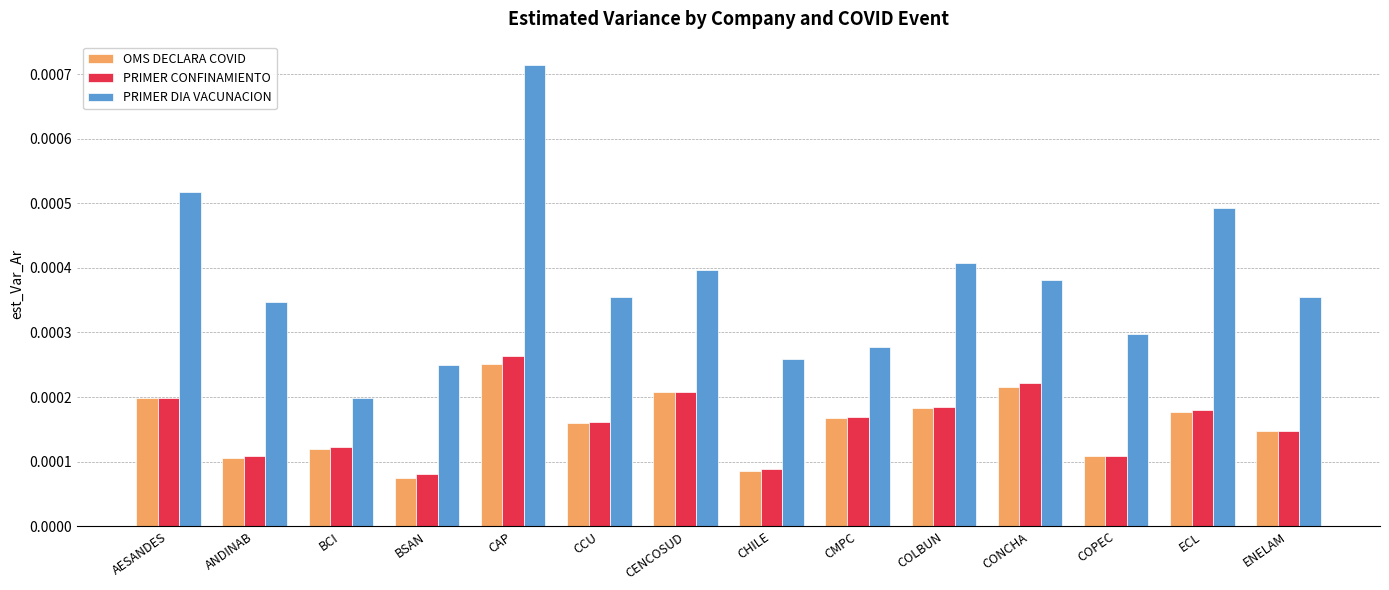

What are all the series names shown in the legend?

OMS DECLARA COVID, PRIMER CONFINAMIENTO, PRIMER DIA VACUNACION